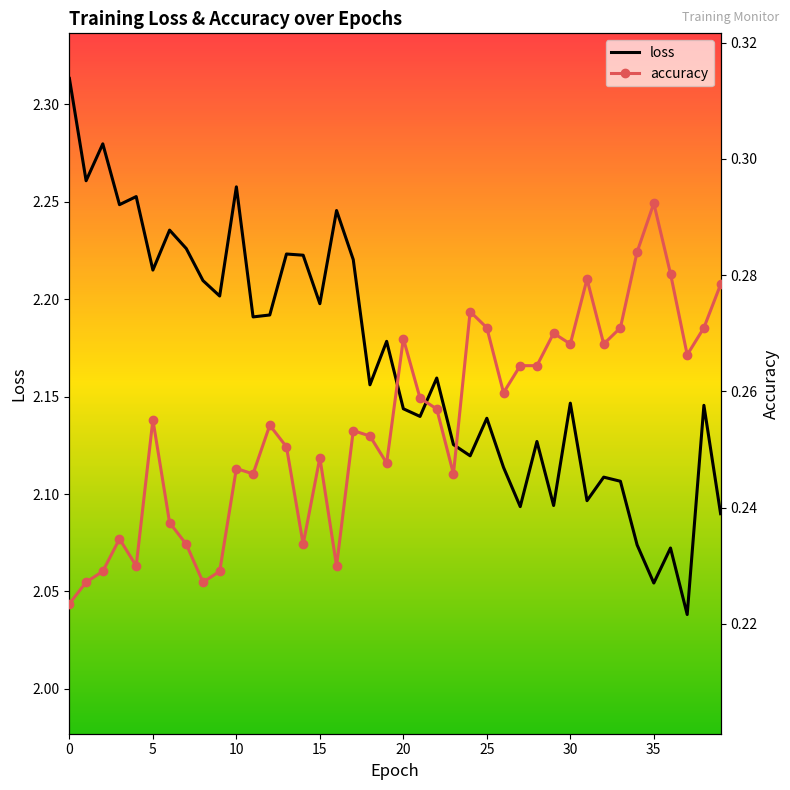

Between 10 and 12, which series saw the biggest shift?

loss